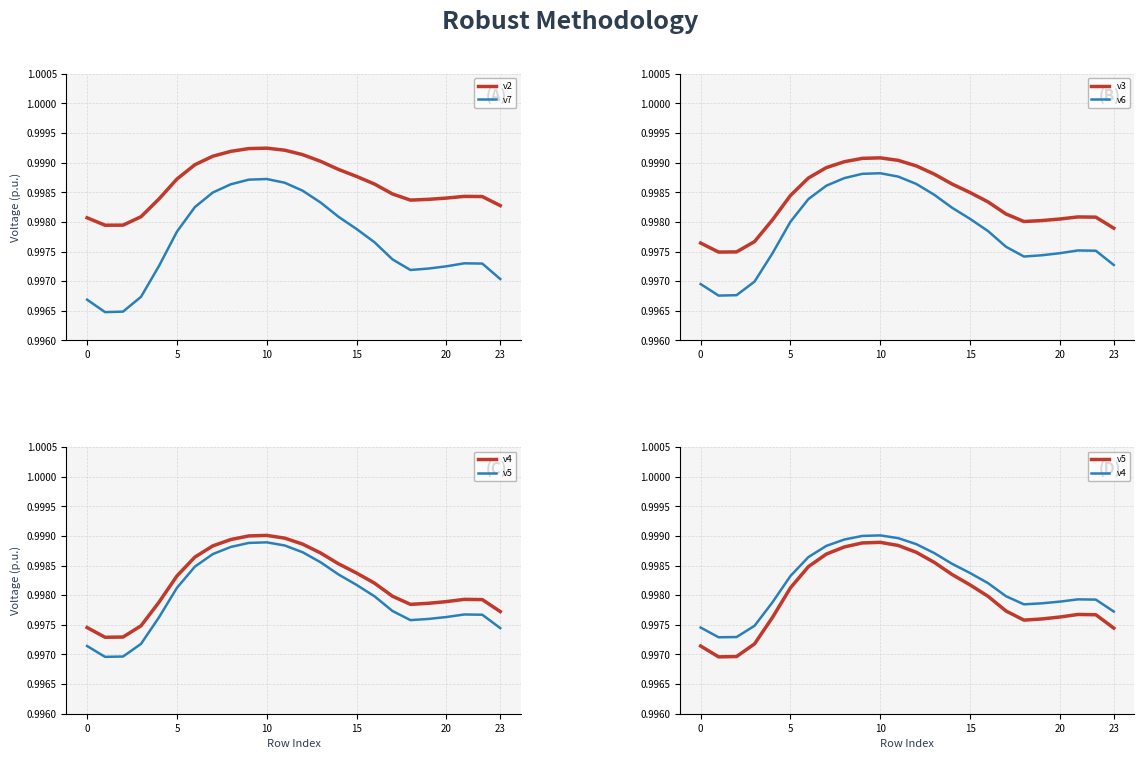

True or false: v7 and v2 intersect in this chart.

False